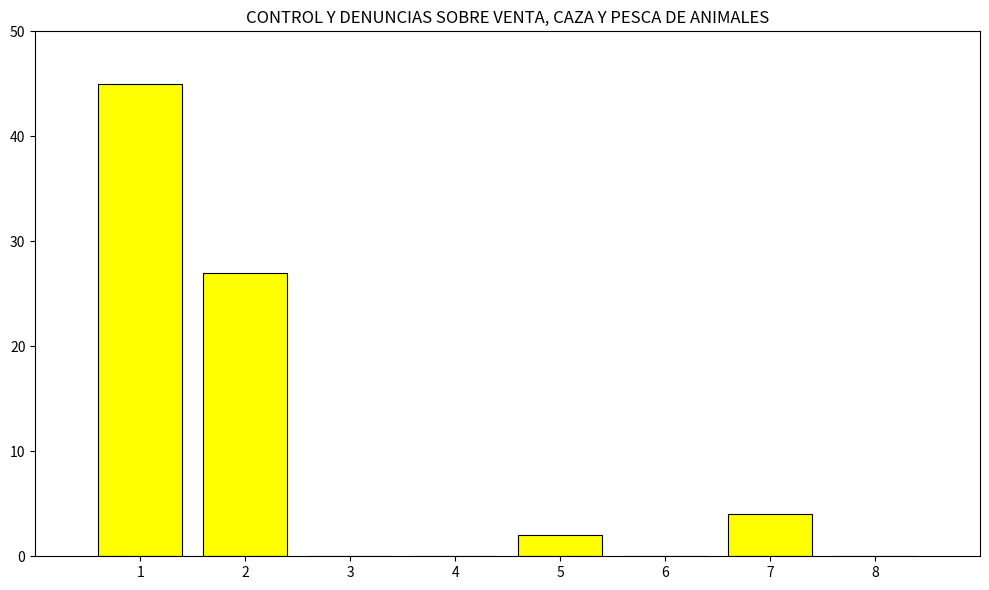

At which label is the value closest to 22?

2